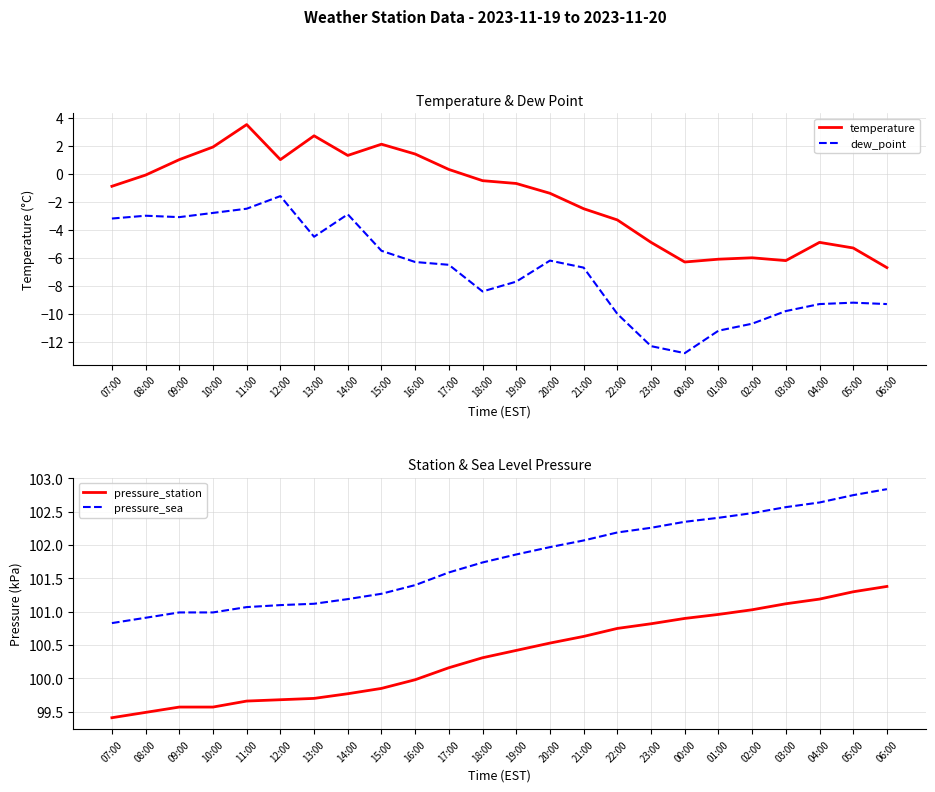

At which category is the sum across all series the highest?

11:00